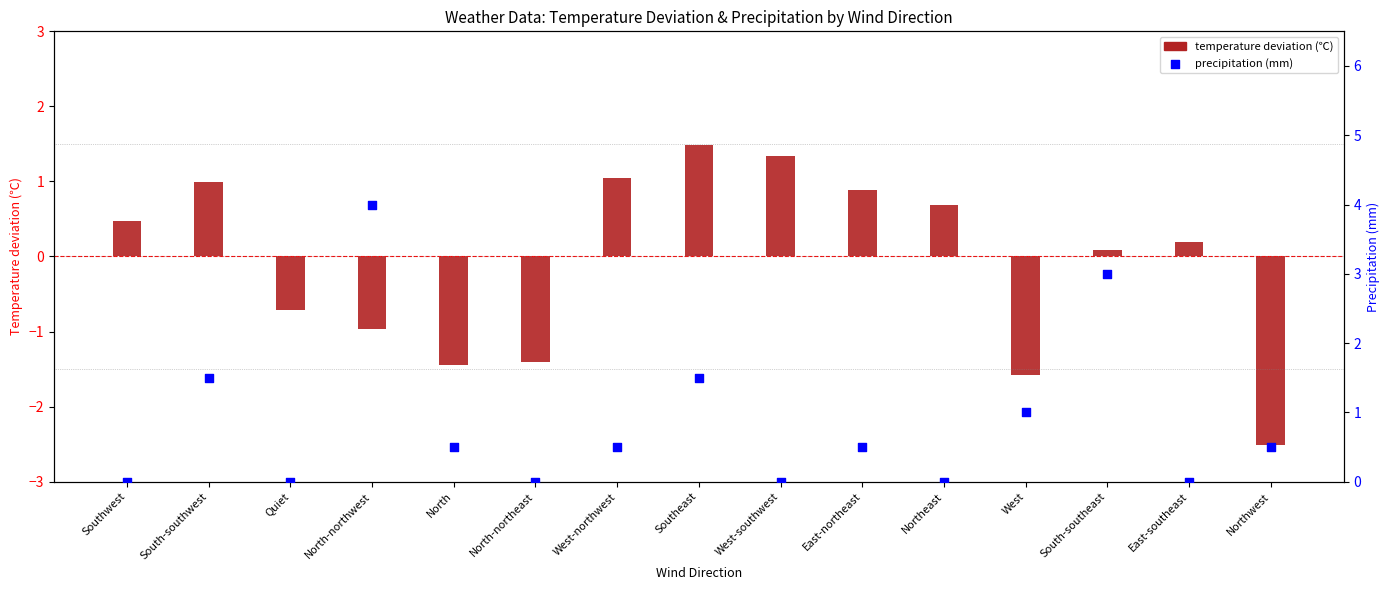

At which category is the sum across all series the highest?

South-southeast